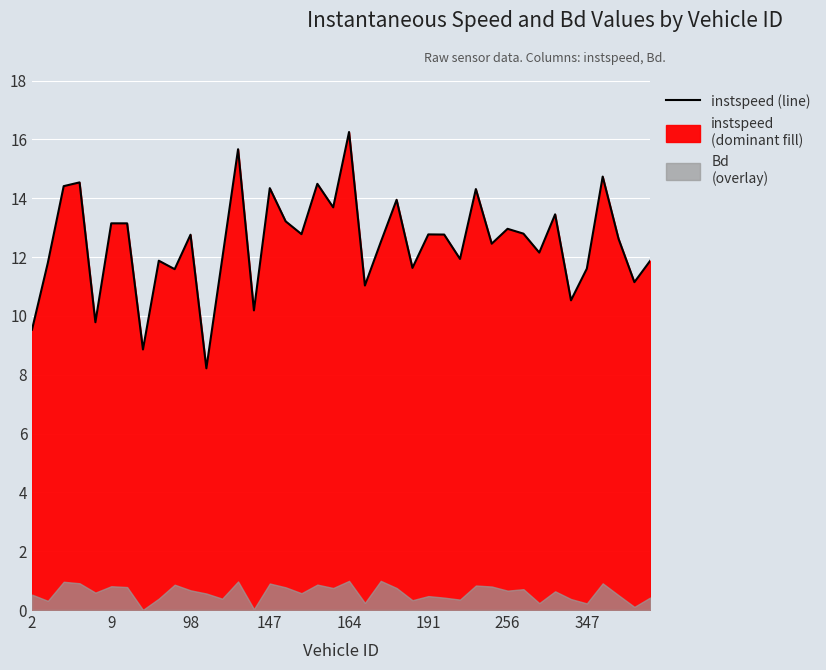

The value at 29 is 12.5. True or false?

True